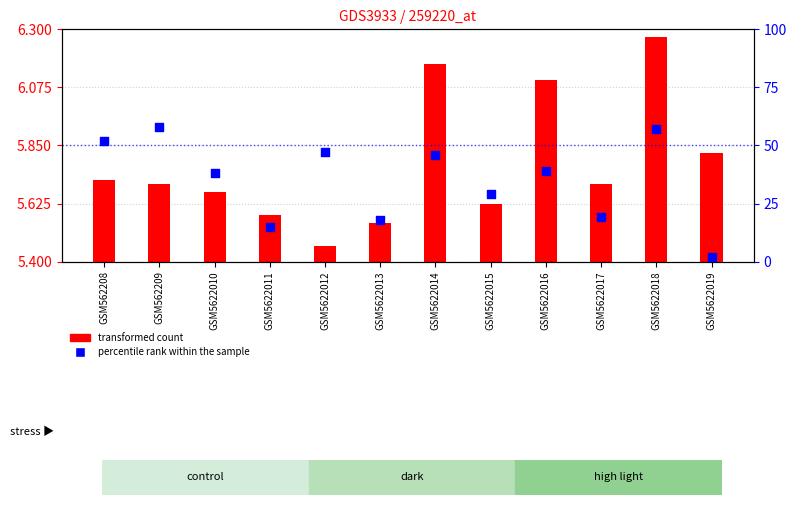

Which series reaches the maximum Y coordinate?

percentile rank within the sample